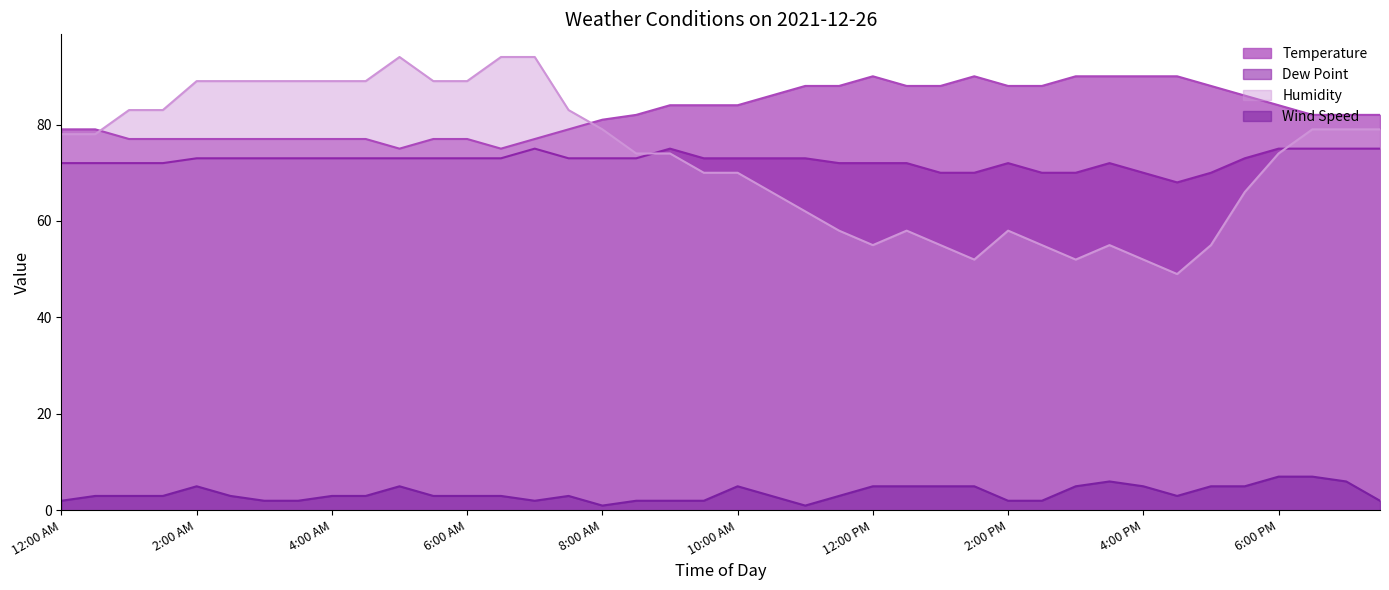

What is the smallest value displayed?

1